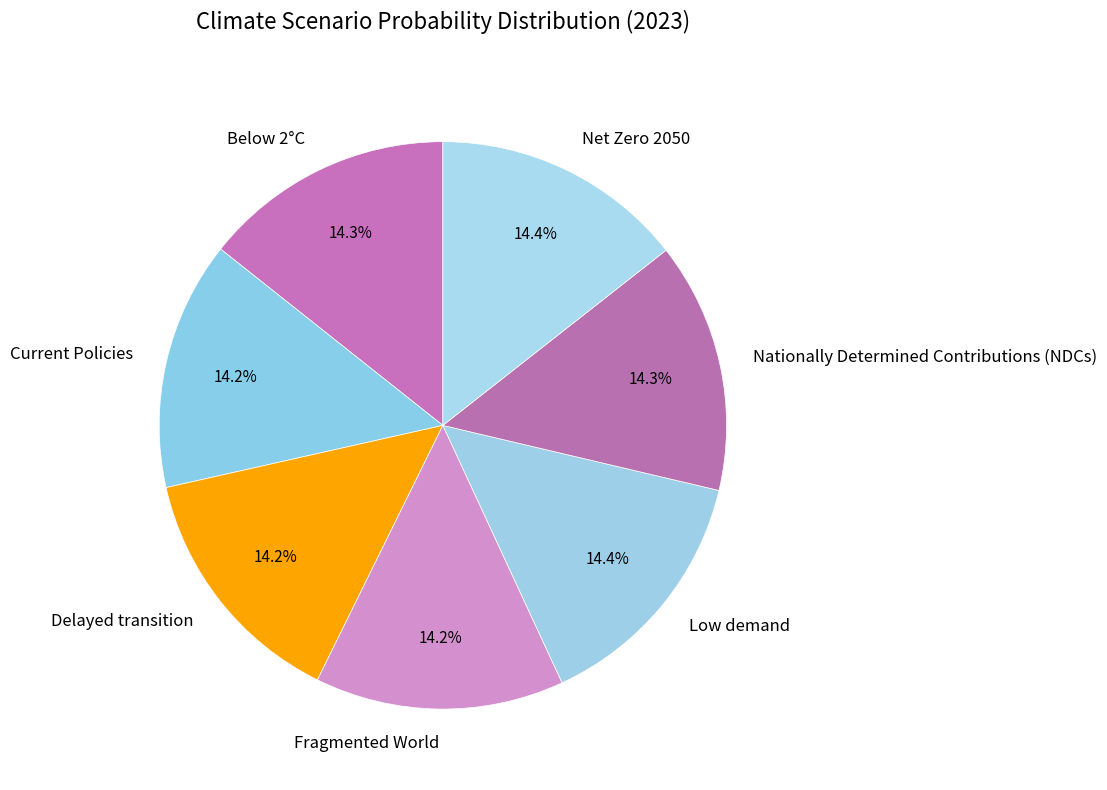

The Below 2°C slice represents 14% of the pie. True or false?

True